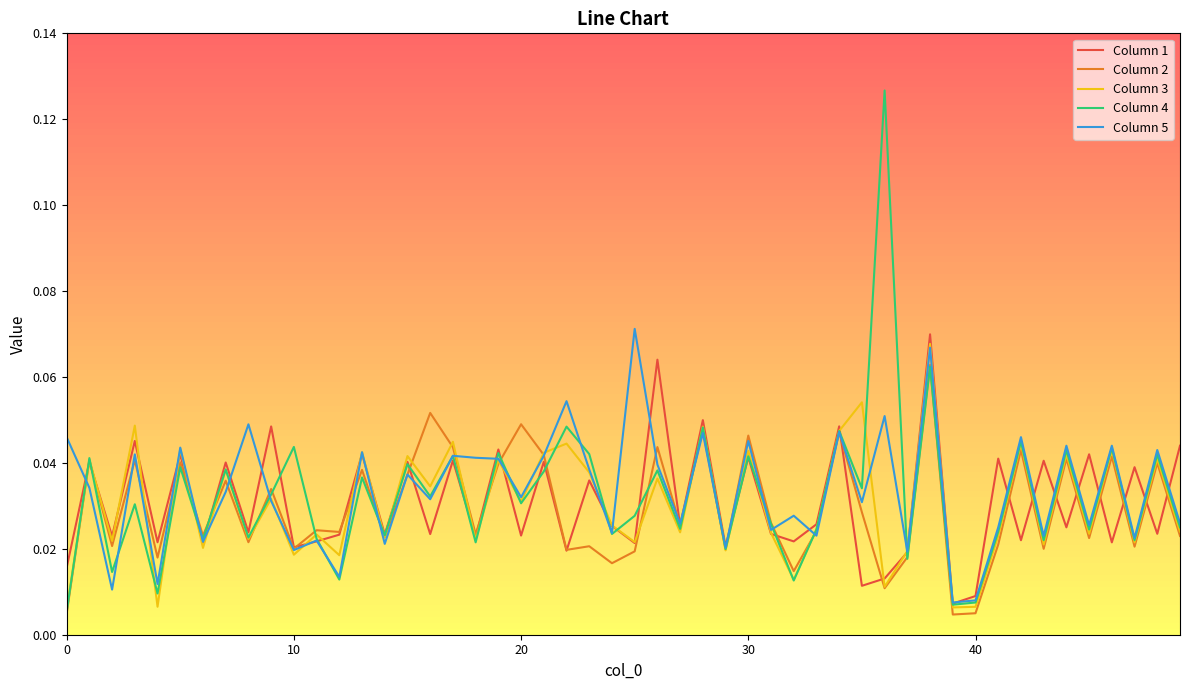

Which series has the widest spread of values?

Column 4